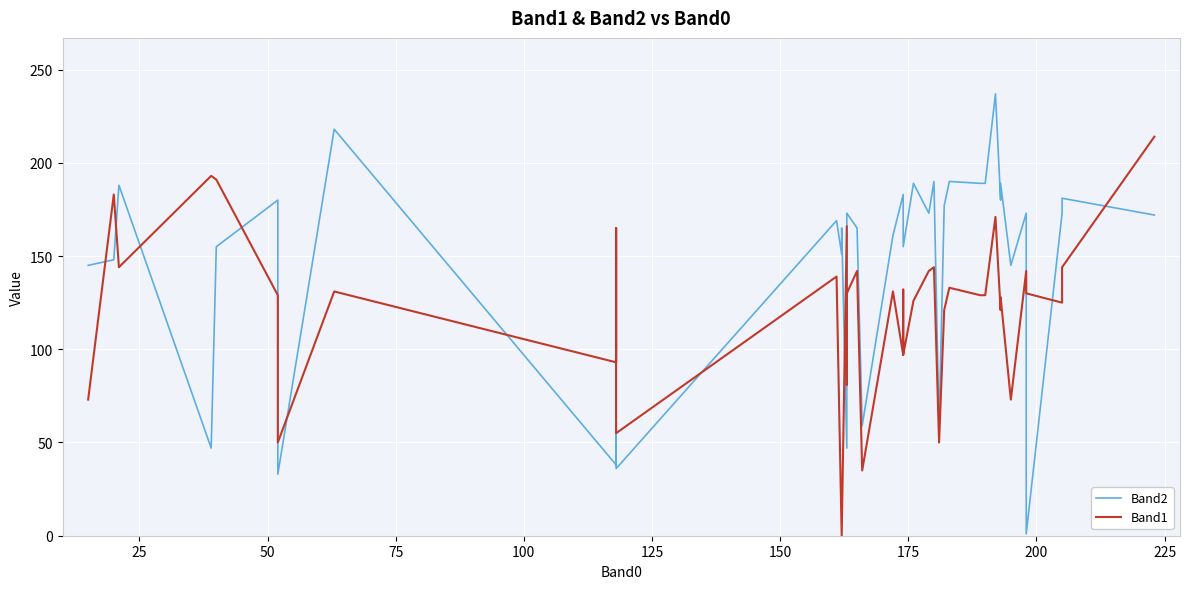

How many lines are shown in the chart?

2